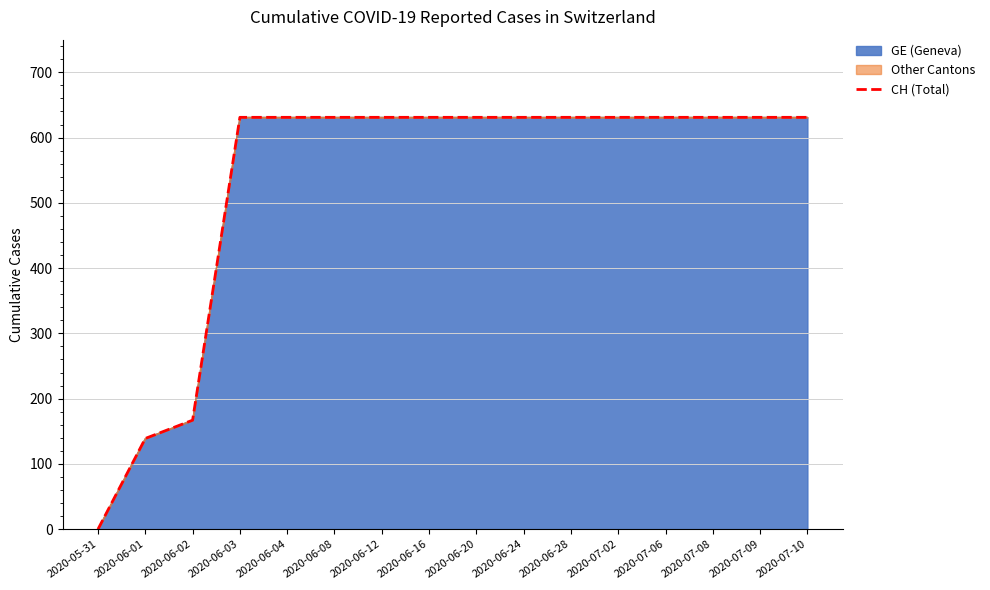

Is it true that the value at 2020-06-04 is 976?

False